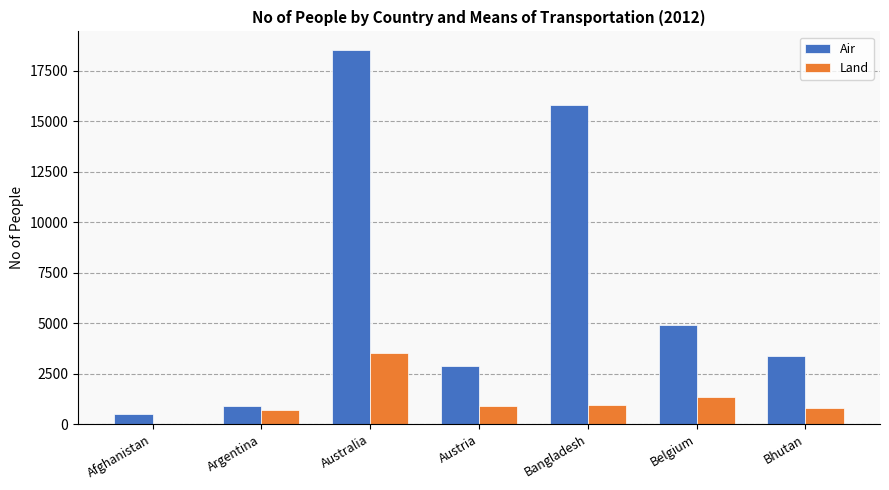

What are all the series names shown in the legend?

Air, Land